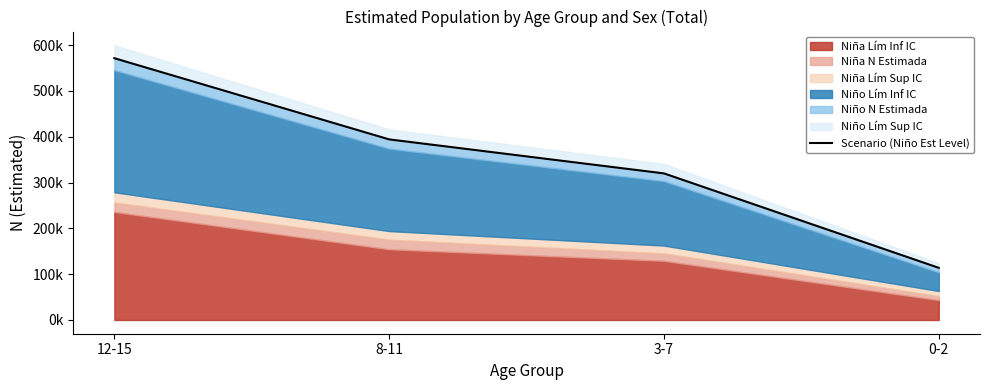

Rank the categories by value from highest to lowest.

12-15, 8-11, 3-7, 0-2